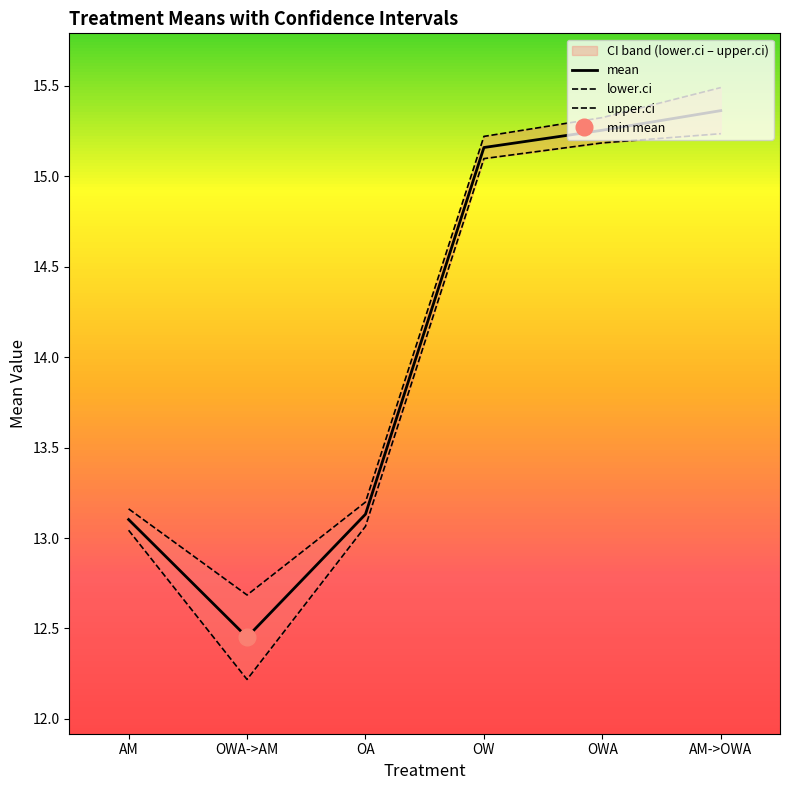

Rank the series by their maximum value, from lowest to highest.

lower.ci, mean, upper.ci